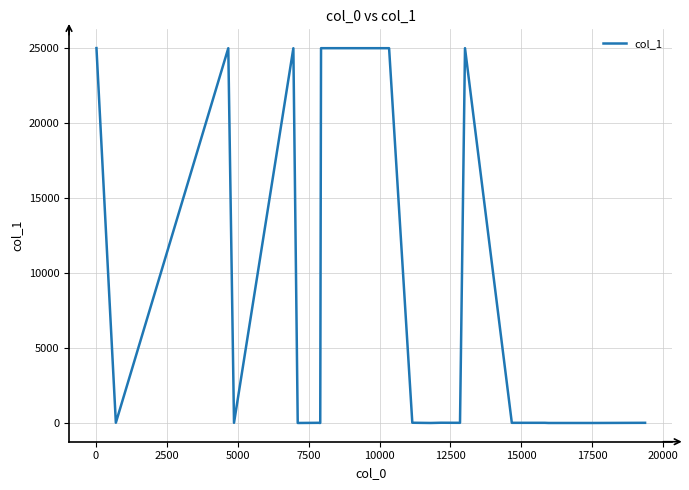

What is the maximum value shown in the chart?

24991